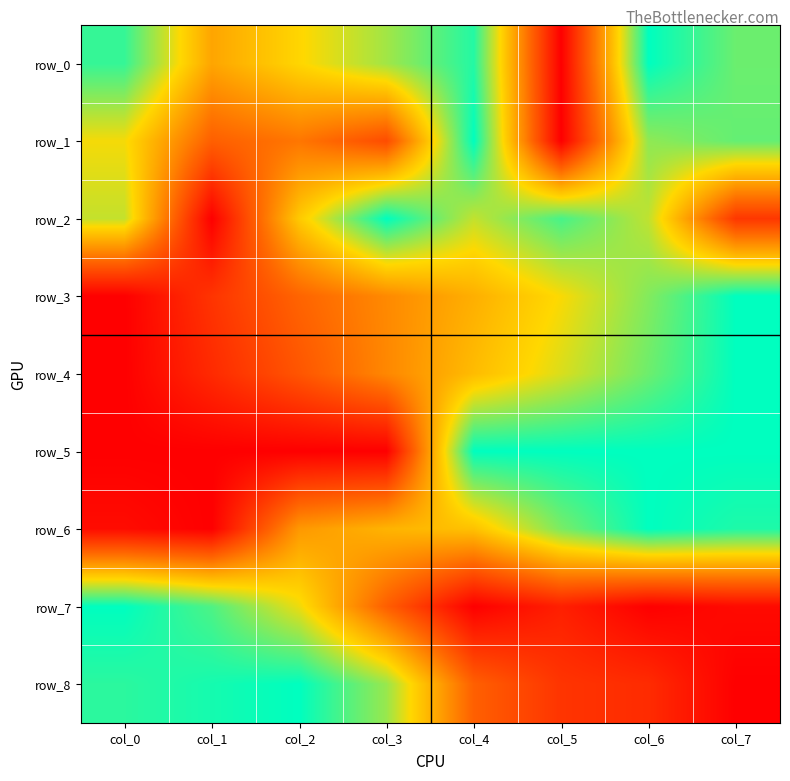

What is the sum of the row_2 values at col_4 and col_1?

0.7